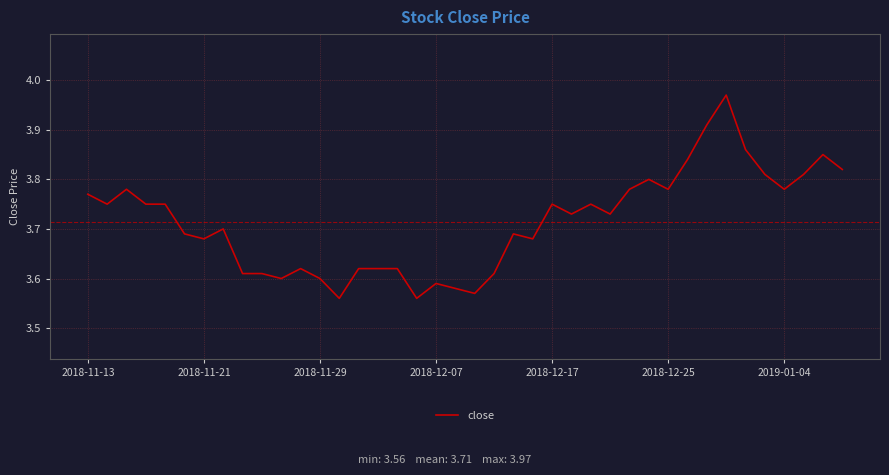

What is the difference between the maximum and minimum values?

0.4